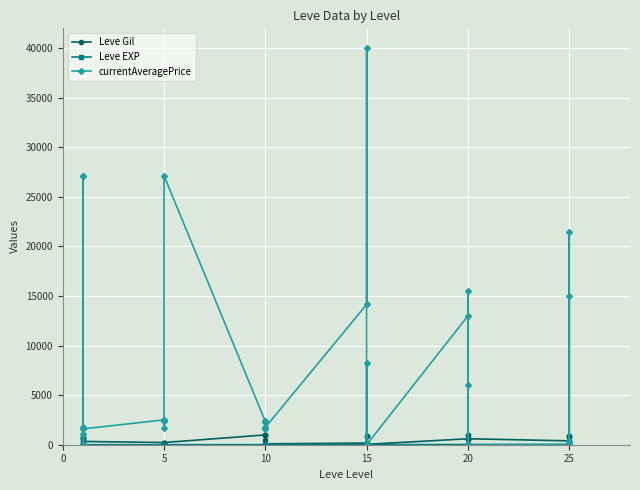

At how many categories does at least one series exceed 1083?

24